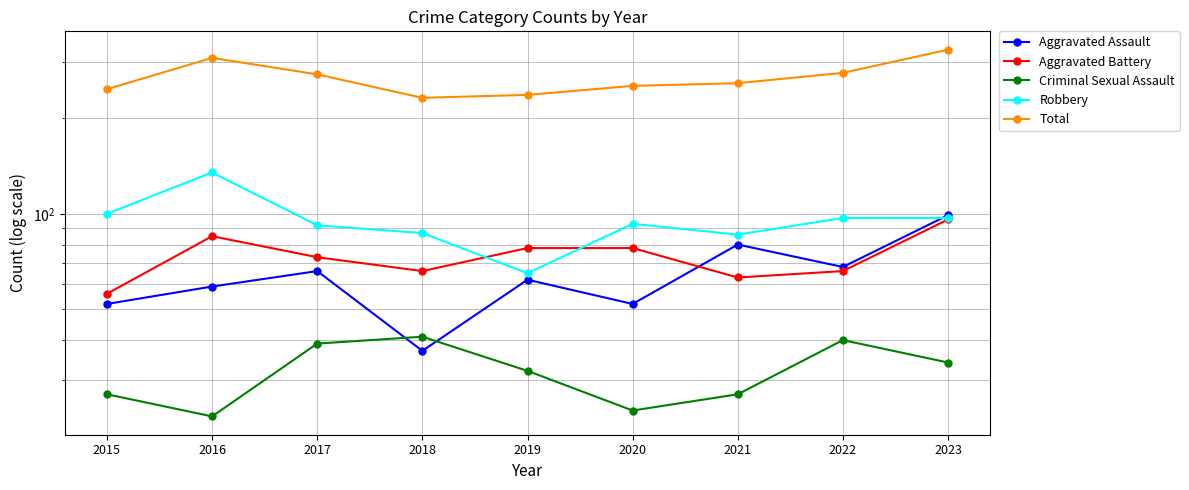

List the labels in order of Aggravated Battery value, smallest first.

2015, 2021, 2018, 2022, 2017, 2019, 2020, 2016, 2023